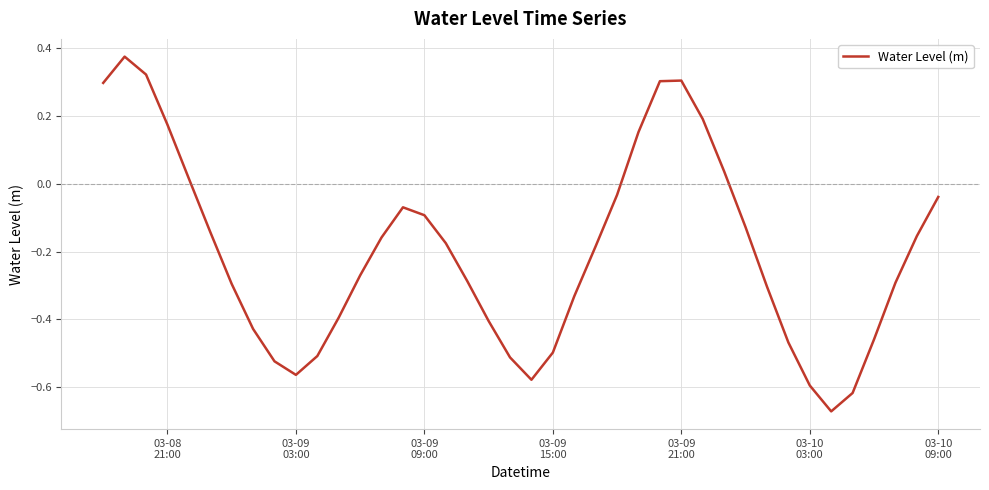

How many categories are shown in the chart?

40